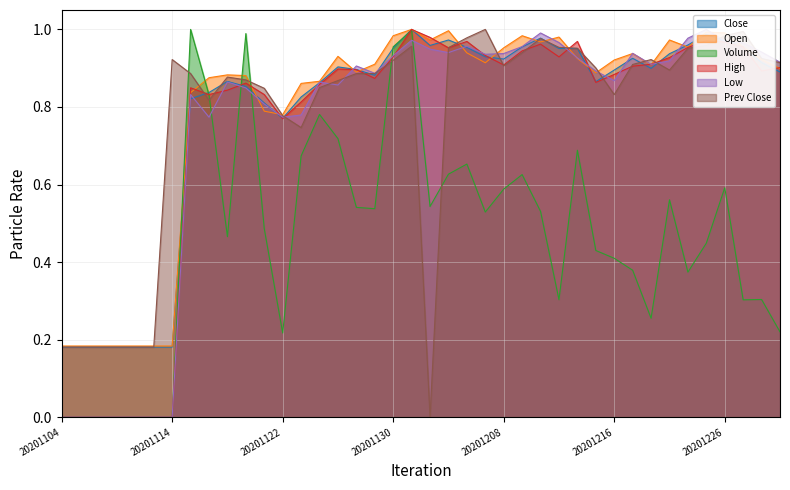

Between 20201228 and 20201114, which is larger?

20201228